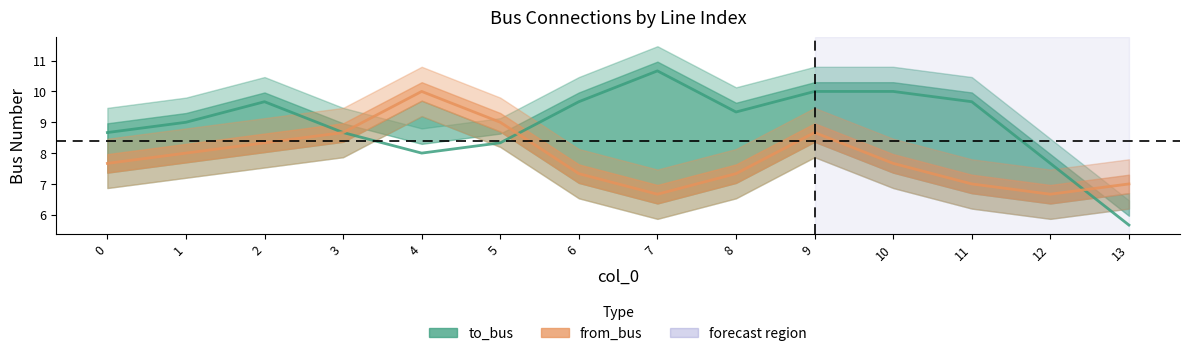

What is the difference between the second highest and minimum values in the from_bus series?

2.3